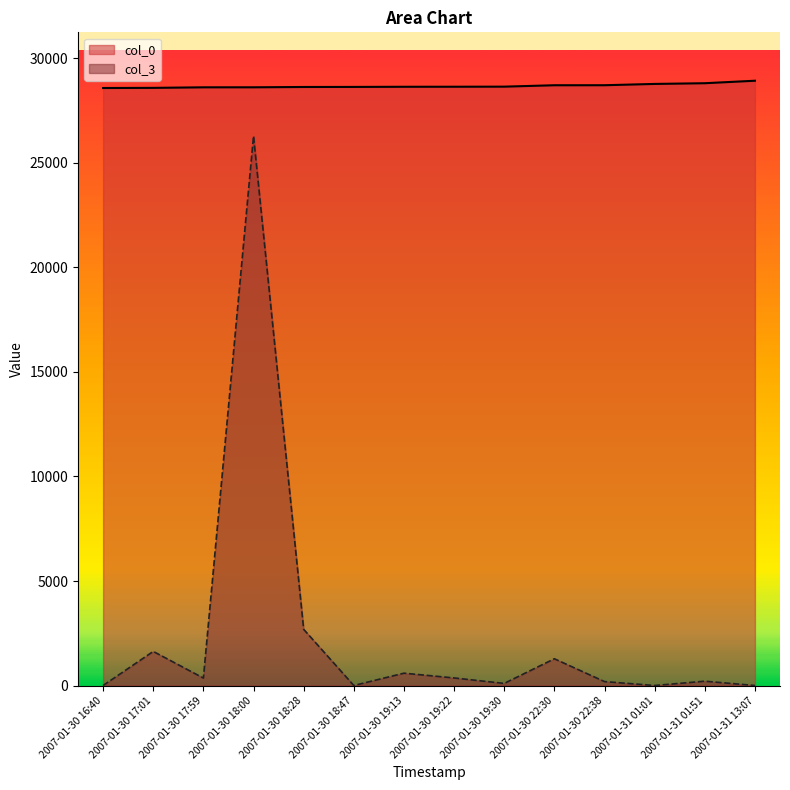

How many values in the col_0 series are below 28627?

7